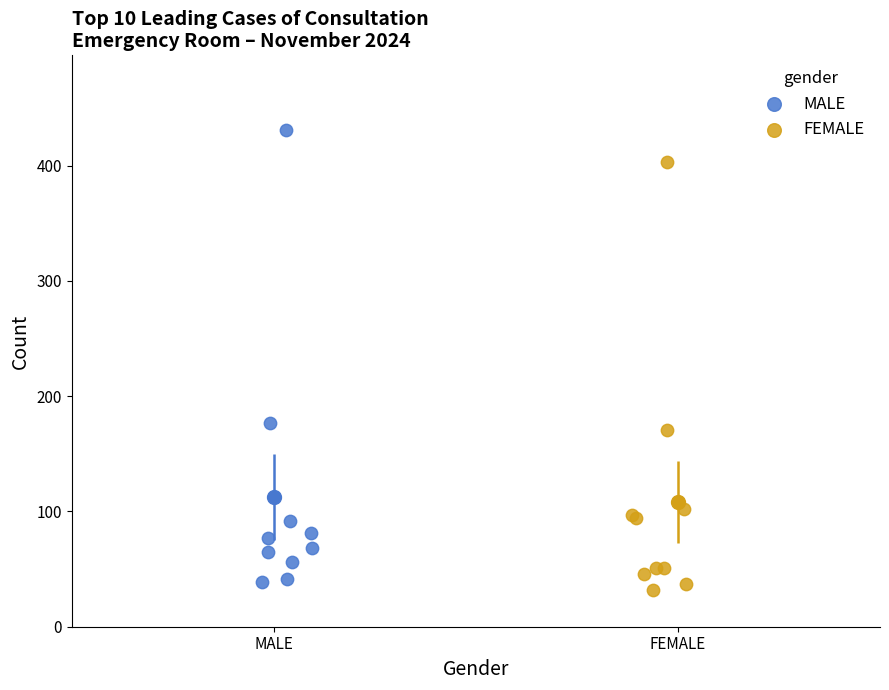

Which series reaches the maximum Y coordinate?

MALE